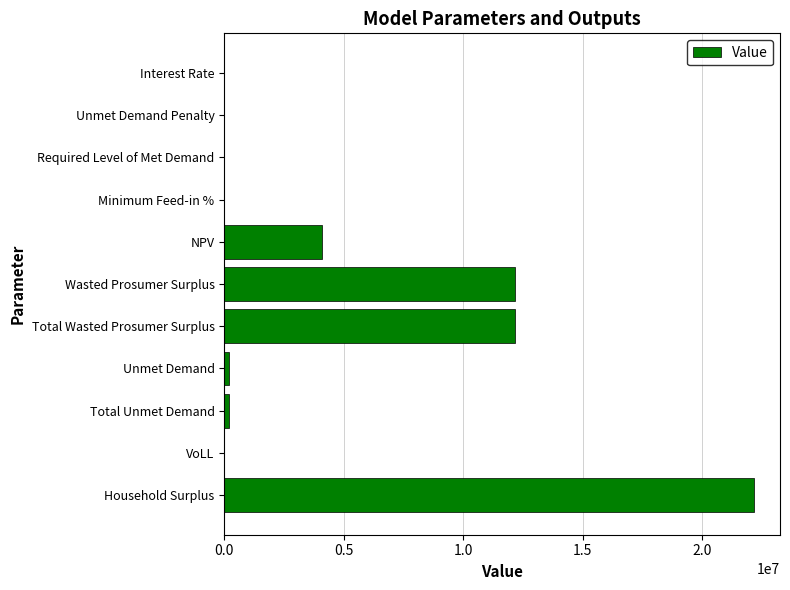

Are the bars horizontal?

Yes